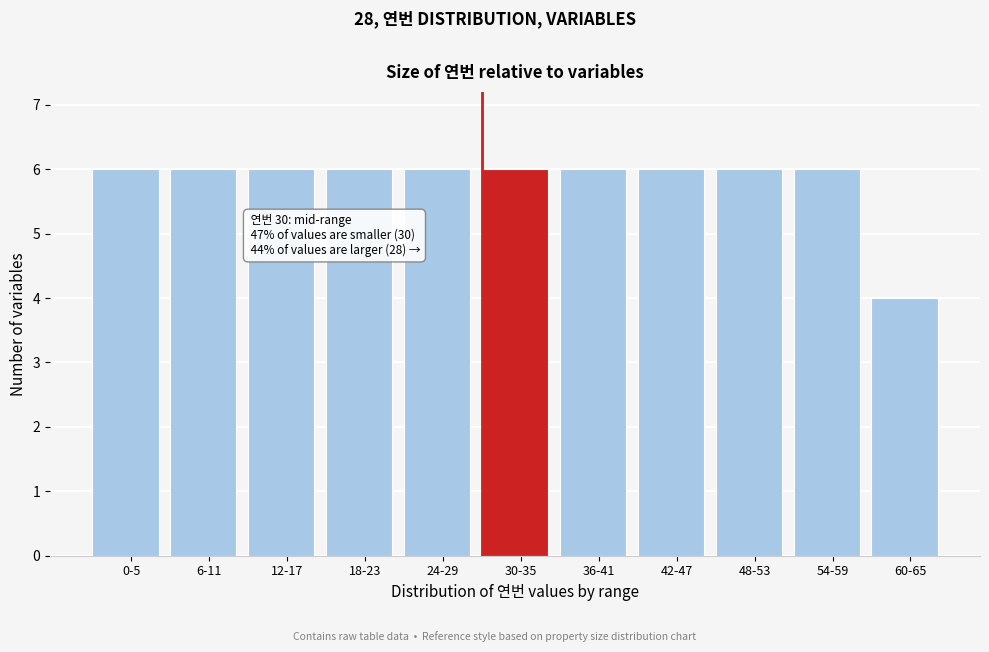

Reading right to left, transcribe all the data shown in this chart.

4	6	6	6	6	6	6	6	6	6	6